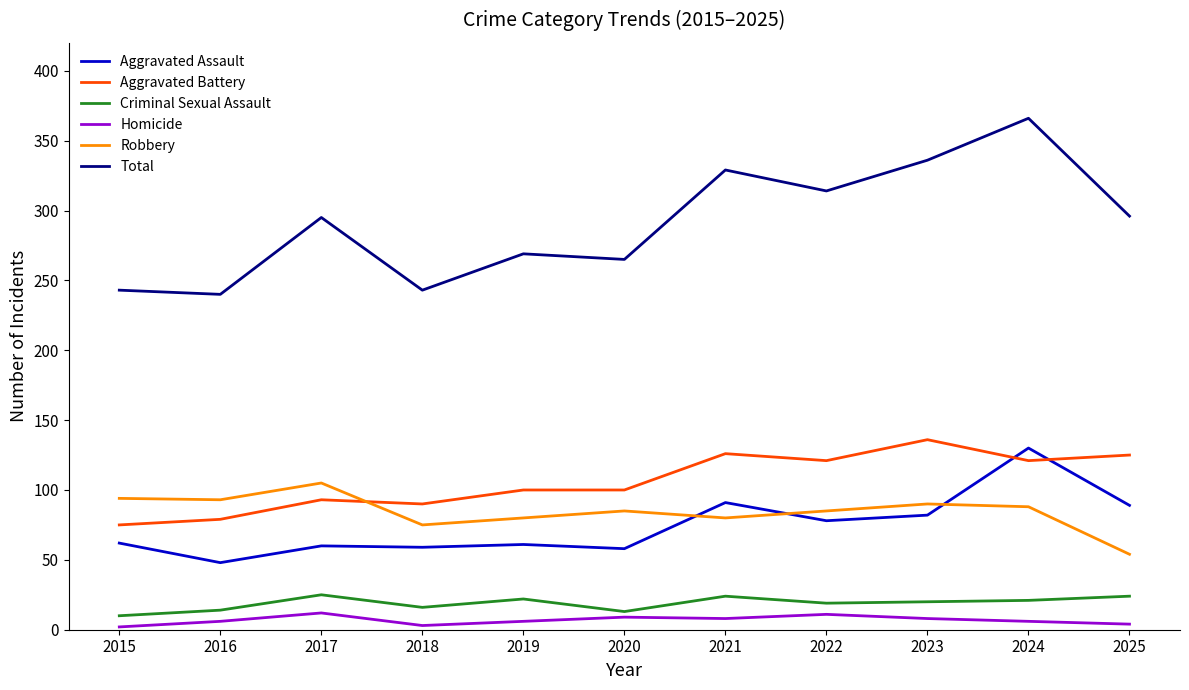

Which category has the lowest value in the Aggravated Assault series?

2016